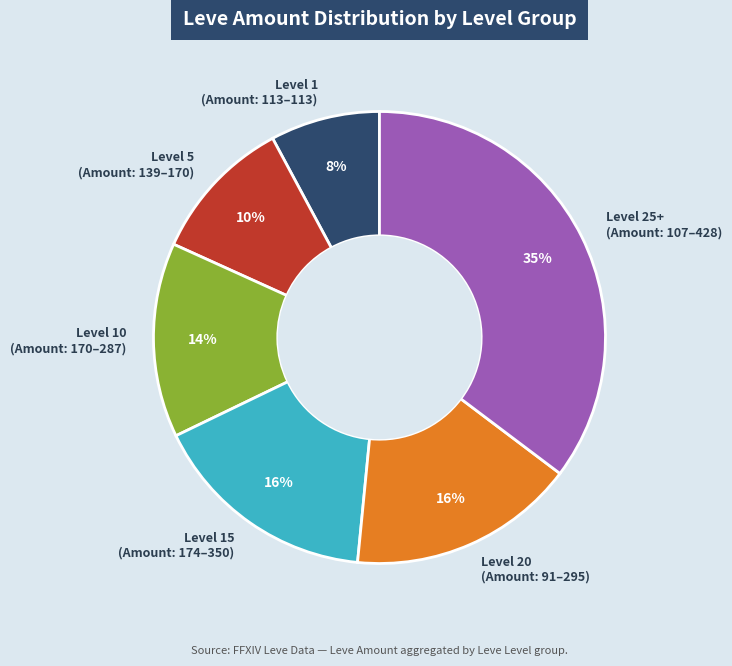

What is the ratio of the value at Level 15 (Amount: 174–350) to the value at Level 25+ (Amount: 107–428)?

0.5